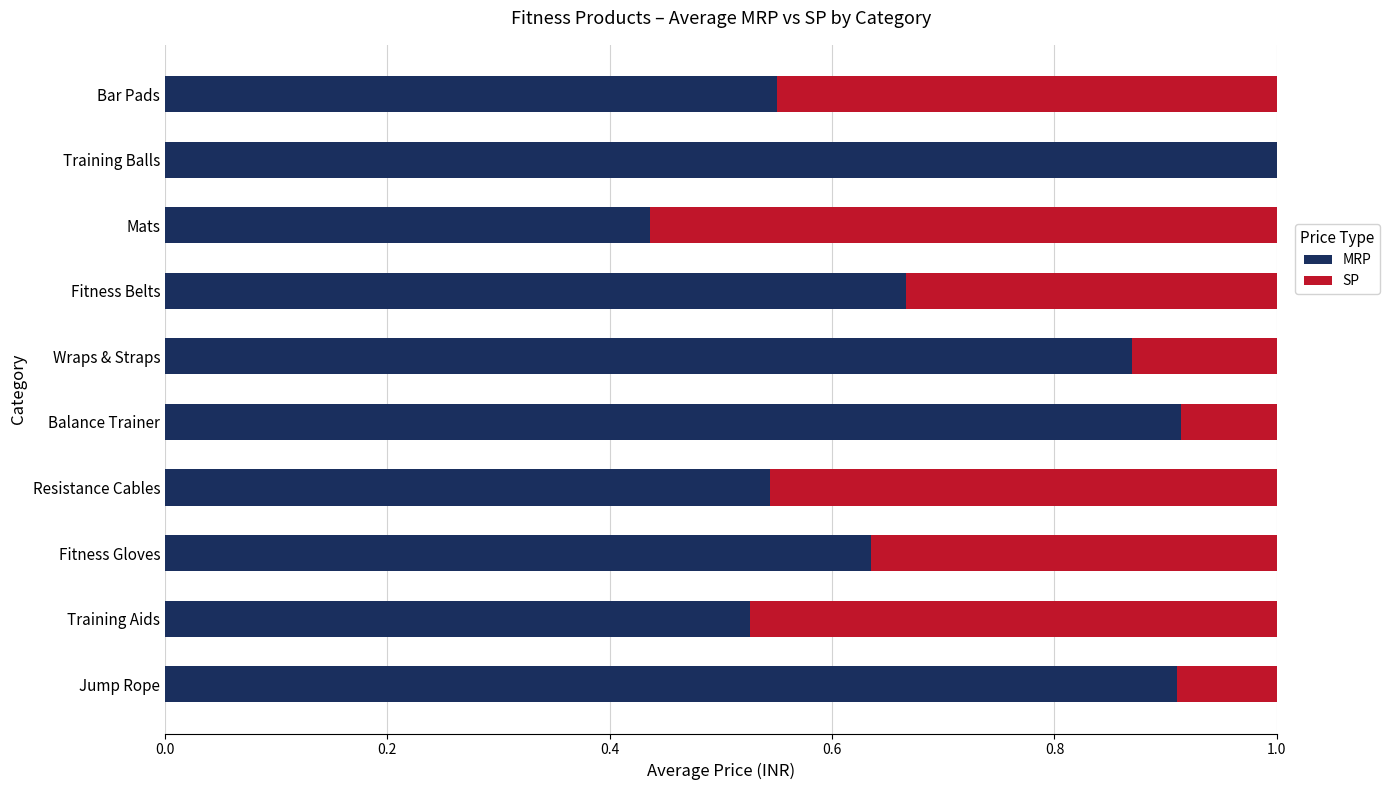

What is the maximum value for MRP?

1.0